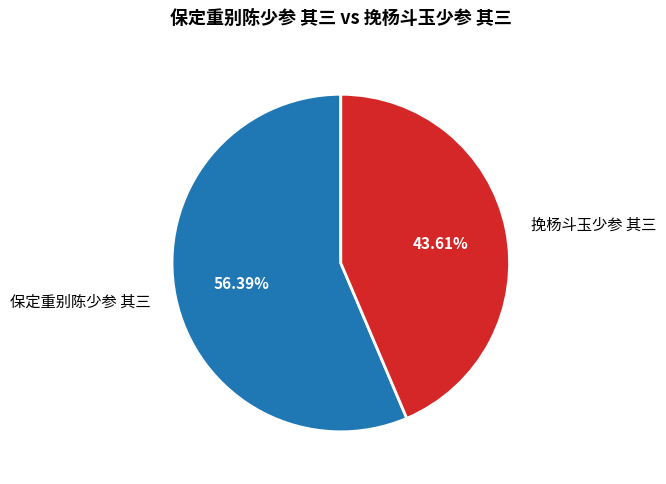

To the nearest percent, what is the average slice percentage?

50%